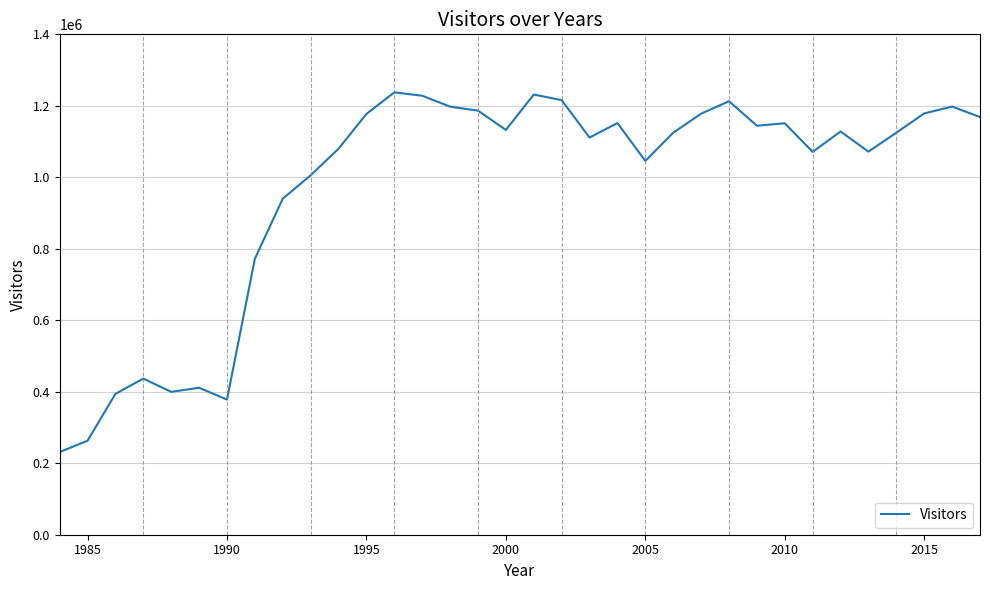

What is the minimum value shown in the chart?

231295